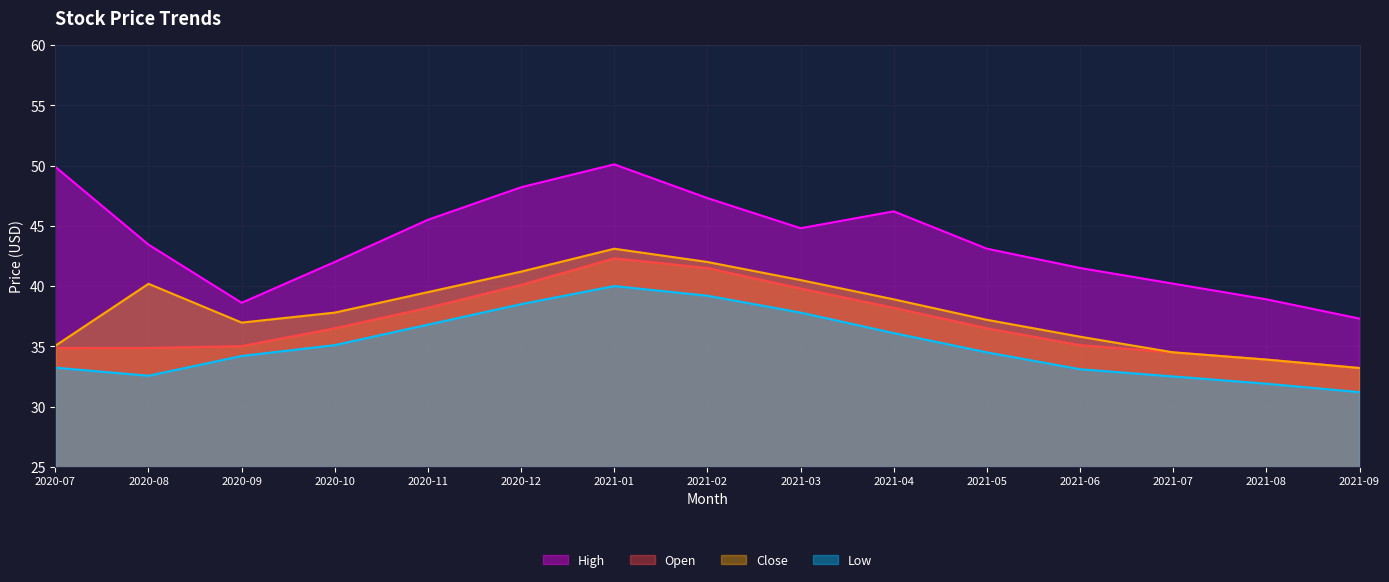

Is it true that Low equals 10.5 at 2021-06?

False